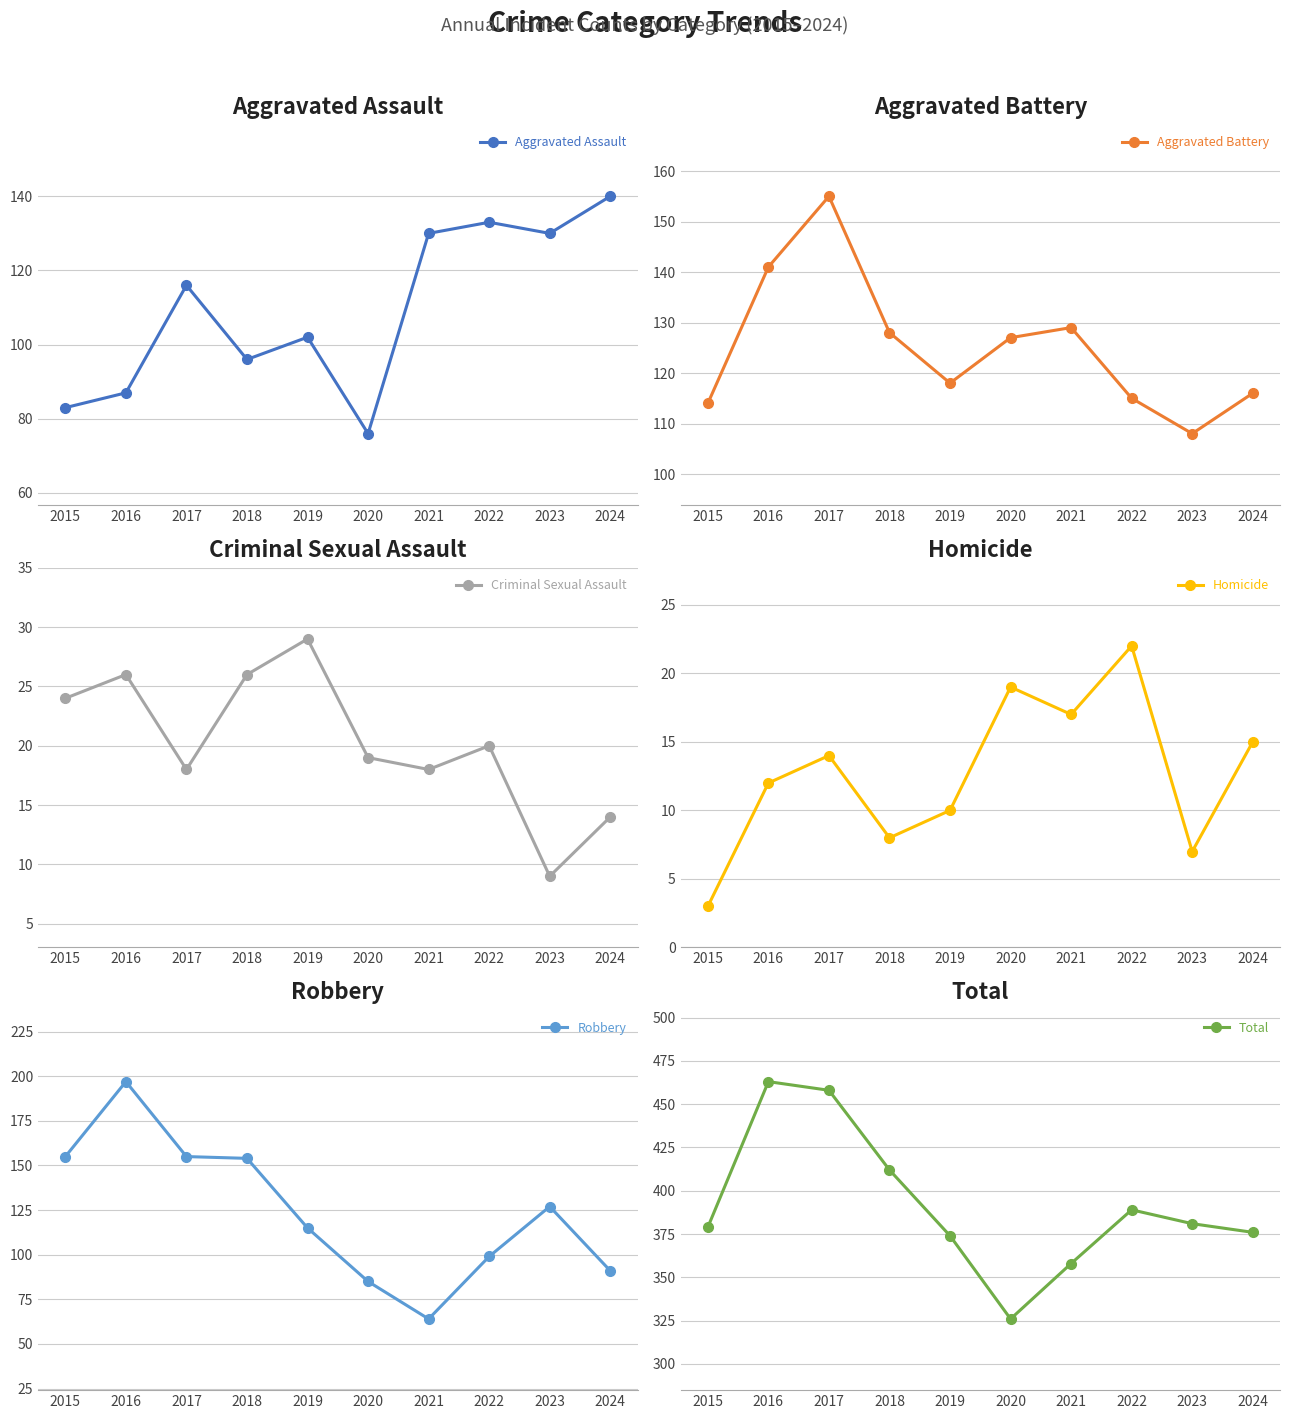

What is the minimum value for Total?

326